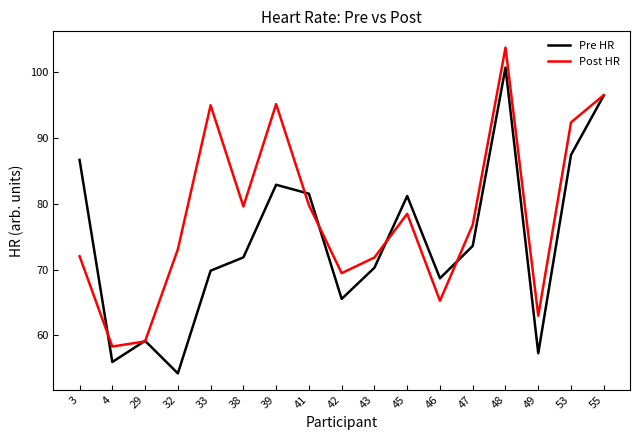

What is the maximum value shown in the chart?

103.8